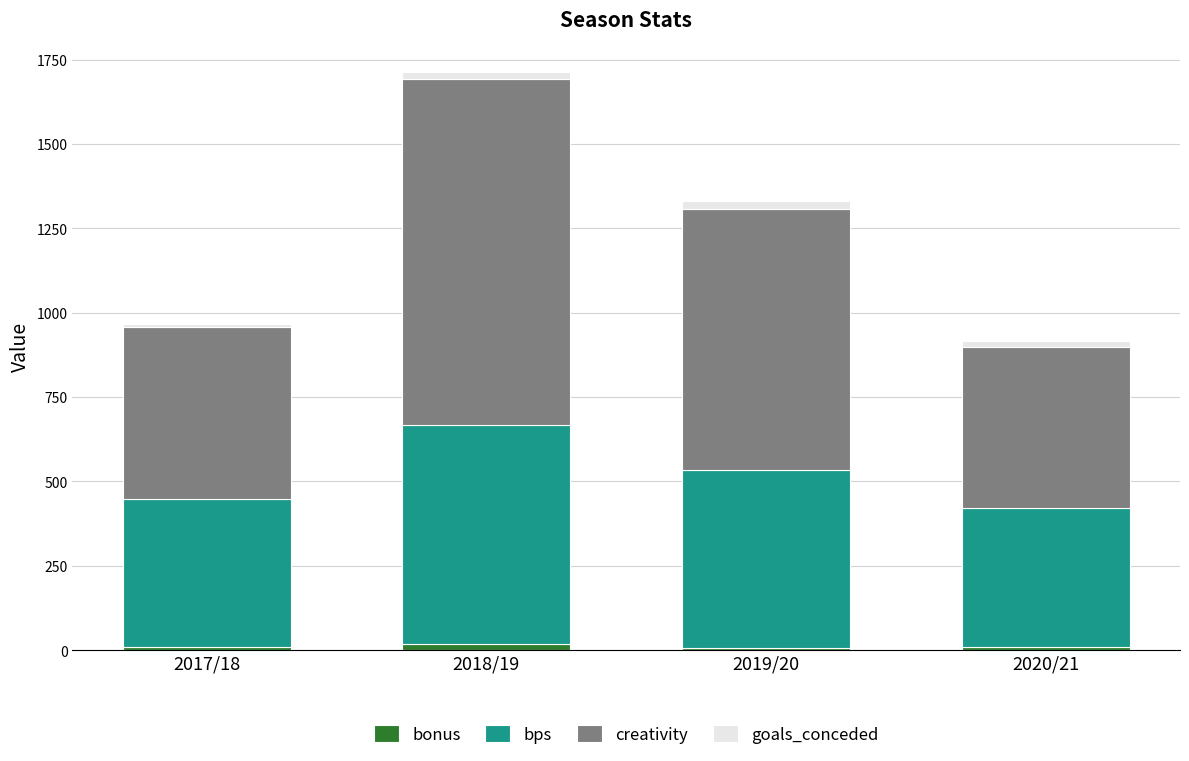

At which category is the sum across all series the highest?

2018/19